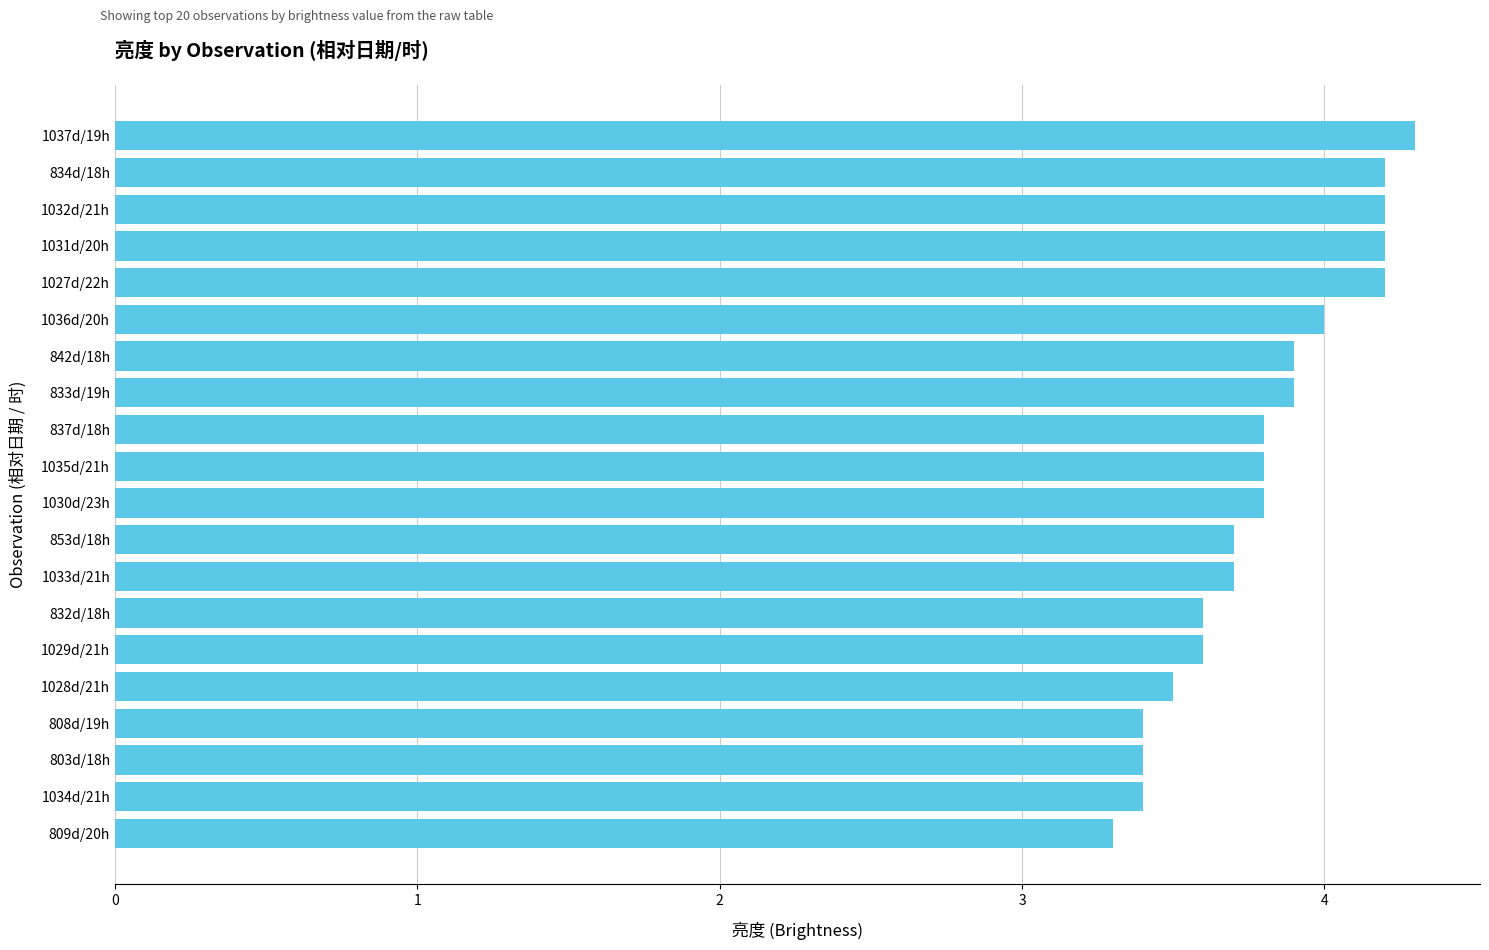

What is the maximum value shown in the chart?

4.3